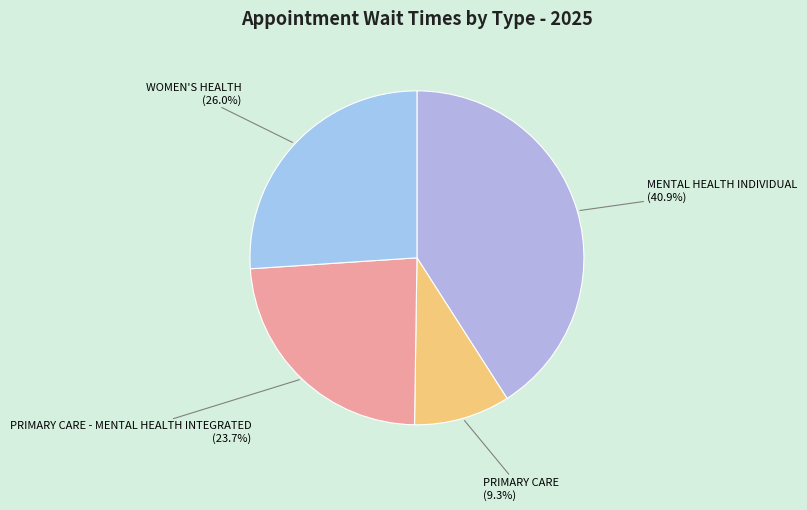

To the nearest percent, what percentage of the pie is MENTAL HEALTH INDIVIDUAL?

41%